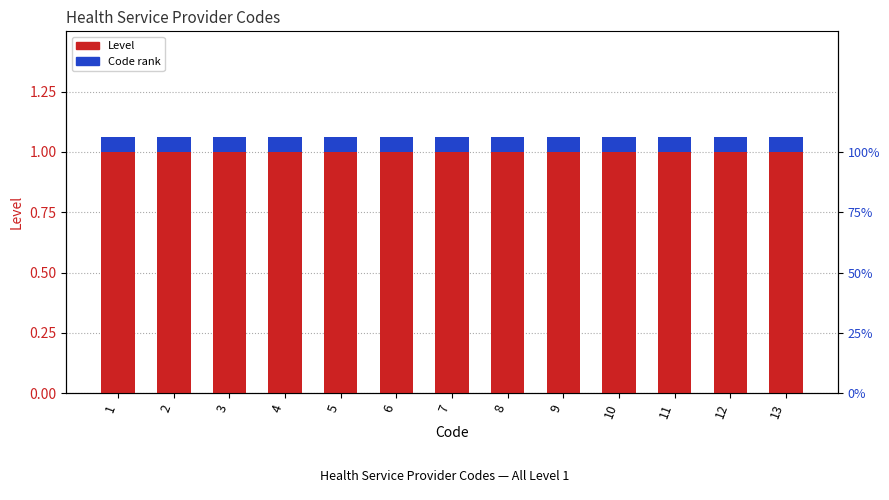

Count the number of categories in the chart.

13